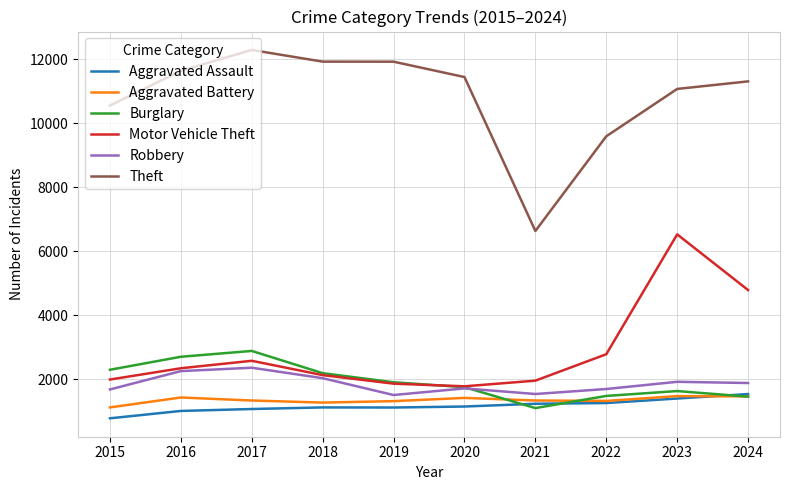

Which category has the lowest value in the Burglary series?

2021